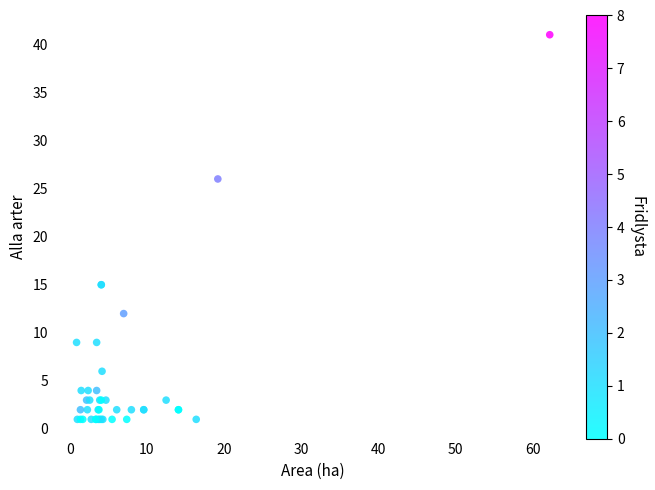

What Y value in the scatter plot is closest to 21?

26